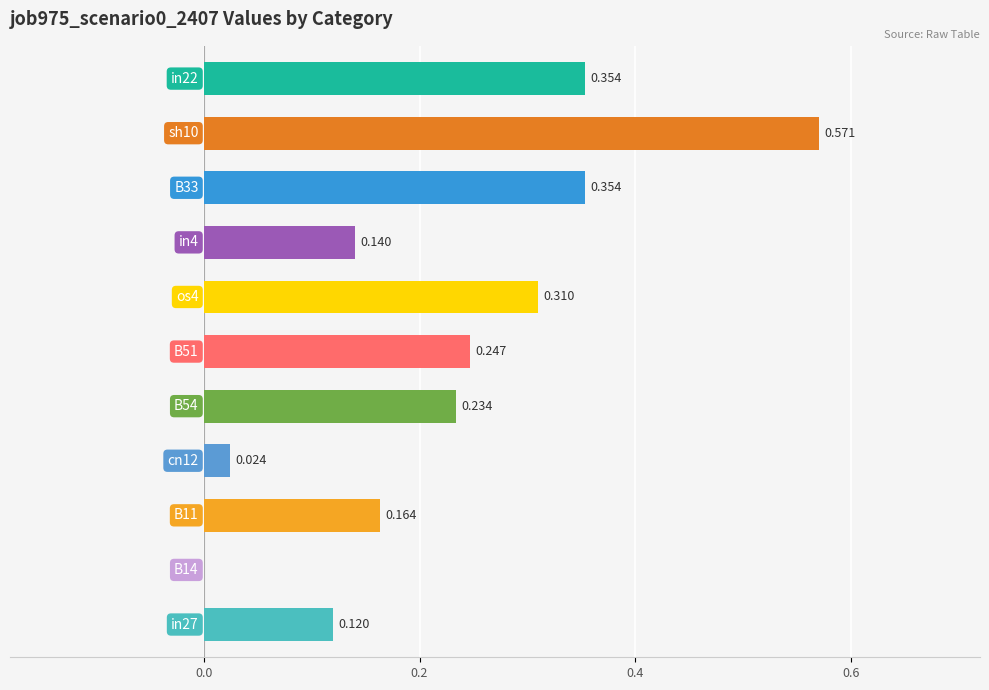

Is it true that the value at sh10 is 0.9?

False